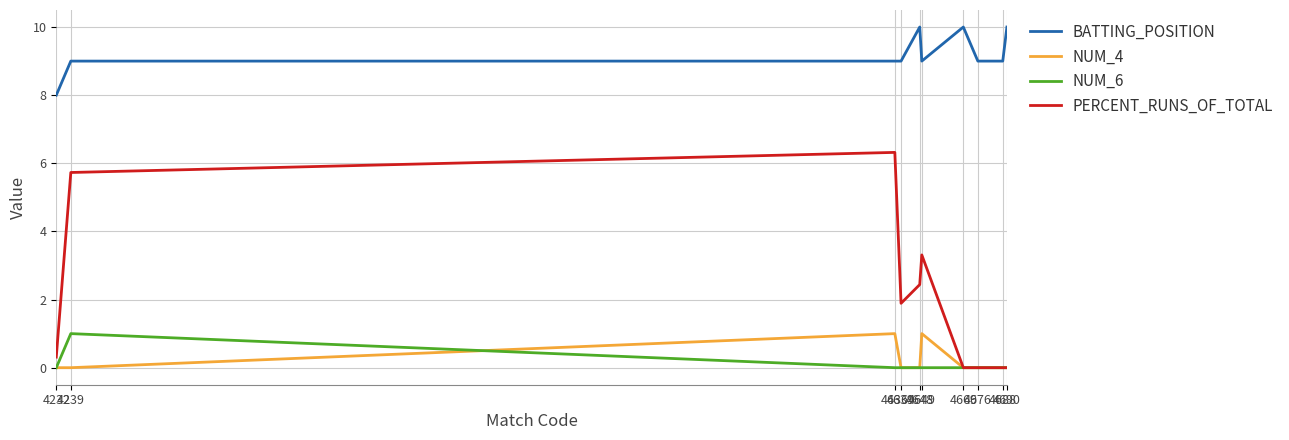

Where is the first local maximum for NUM_6?

4239